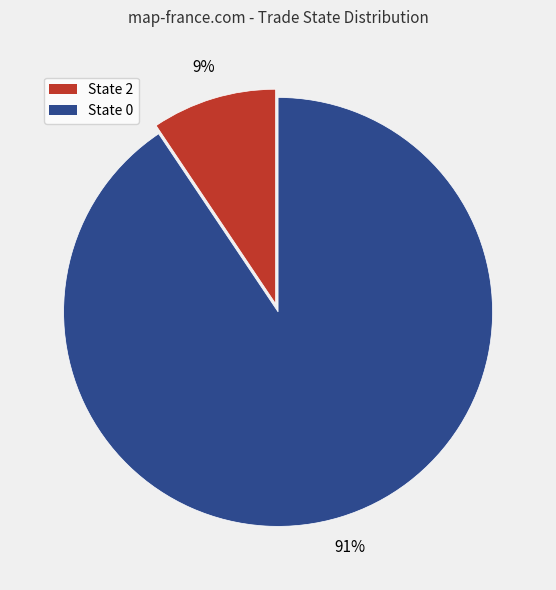

To the nearest percent, what portion does State 2 represent?

9%